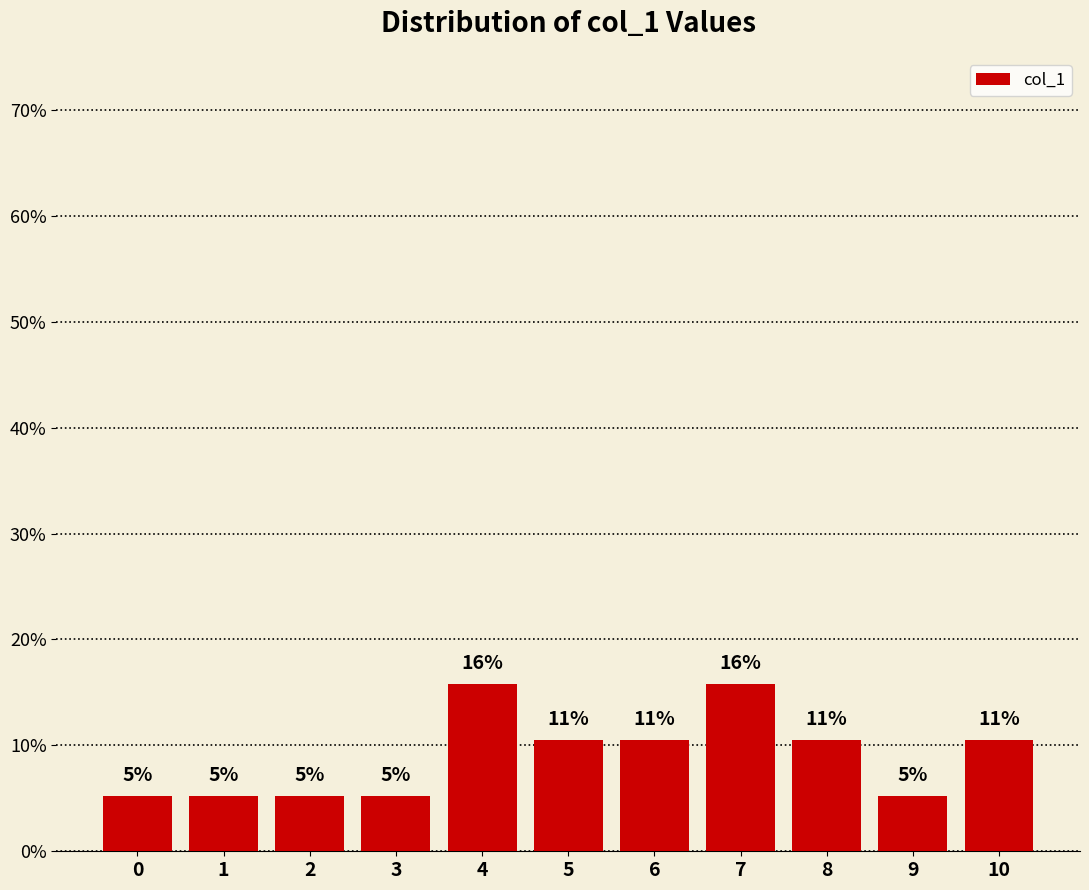

Read the value at 7.

0.2